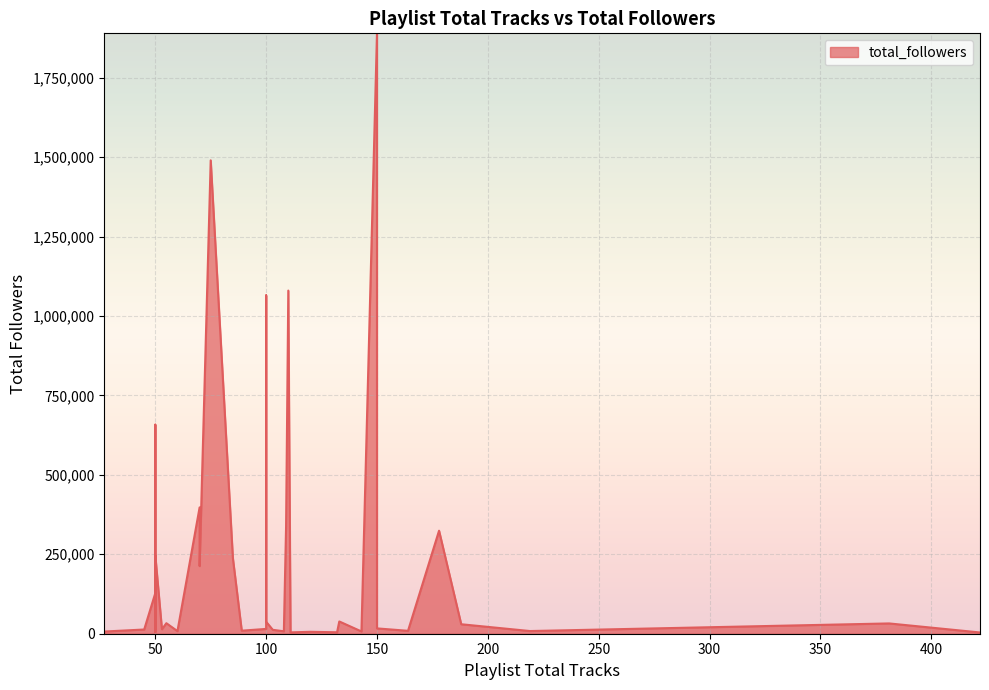

List the labels in order of value, smallest first.

422, 111, 132, 50, 120, 27, 143, 108, 60, 219, 164, 89, 103, 45, 50, 53, 100, 150, 188, 381, 55, 100, 133, 50, 50, 150, 50, 50, 70, 85, 50, 178, 109, 70, 100, 50, 100, 110, 75, 150